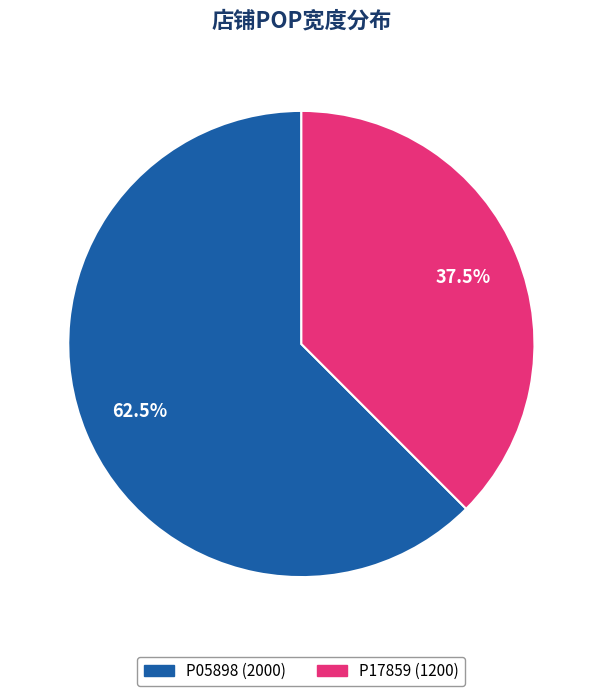

How much of the chart is everything except P17859?

62.5%